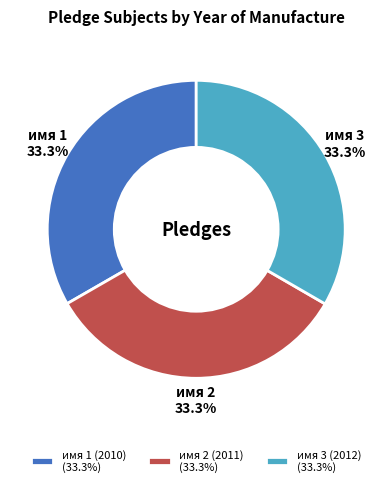

What is the total percentage of имя 3 (2012) (33.3%) and имя 1 (2010) (33.3%)?

66.7%